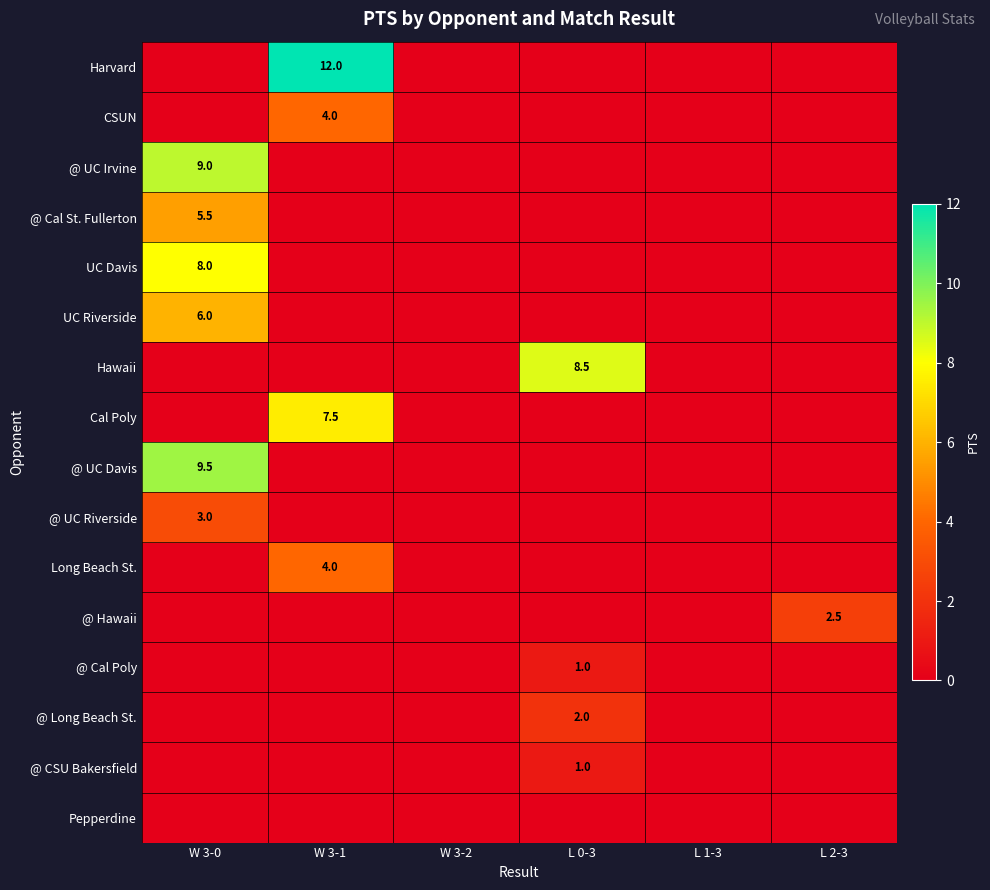

The @ CSU Bakersfield series shows 0.3 at L 0-3. True or false?

False